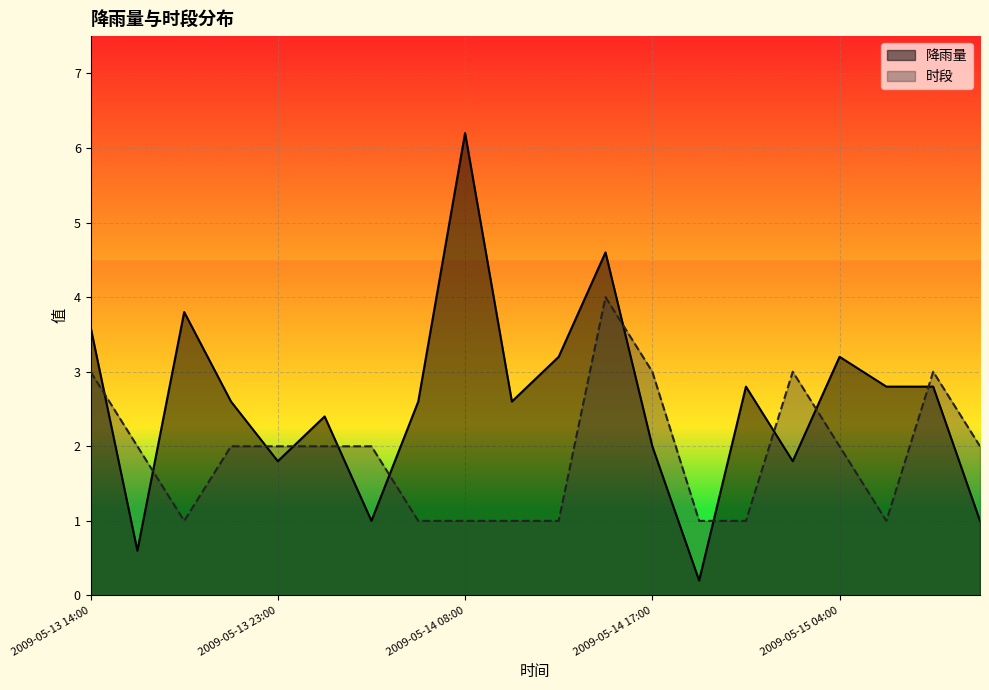

How many values in the 降雨量 series are below 2?

6